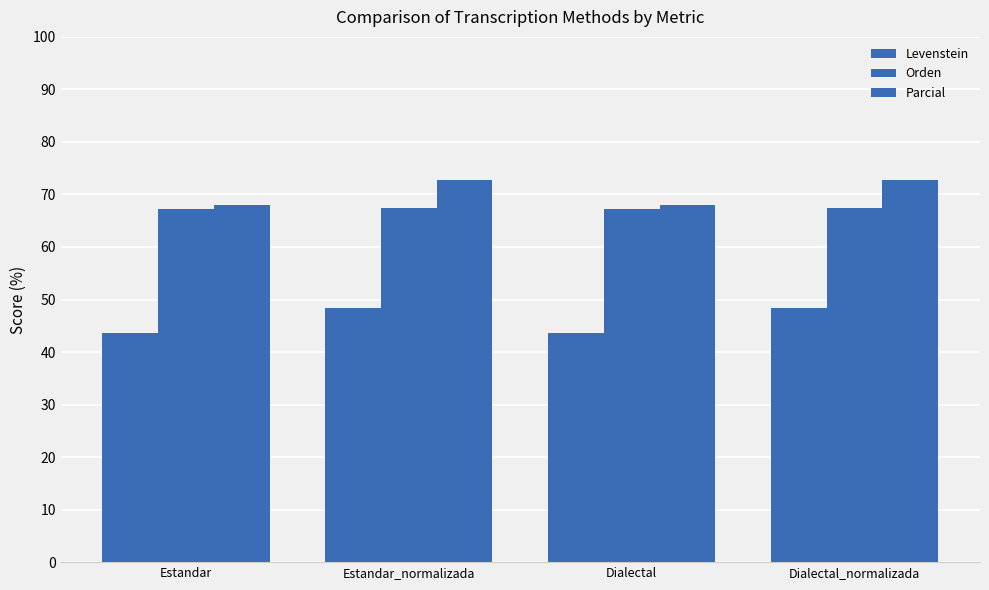

How many bars are there in each group?

3